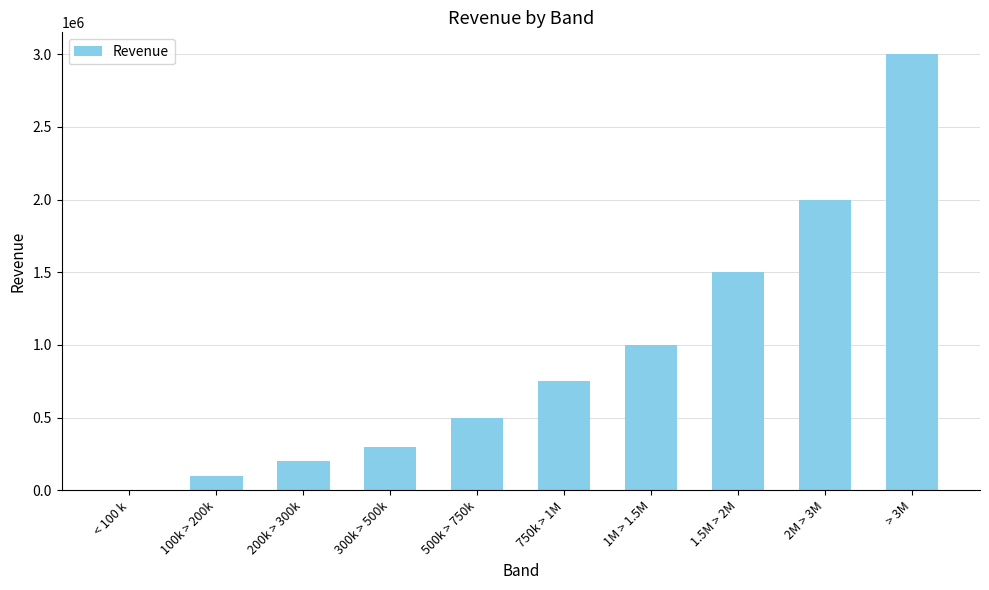

The chart shows a value of 3000000 at > 3M. True or false?

True